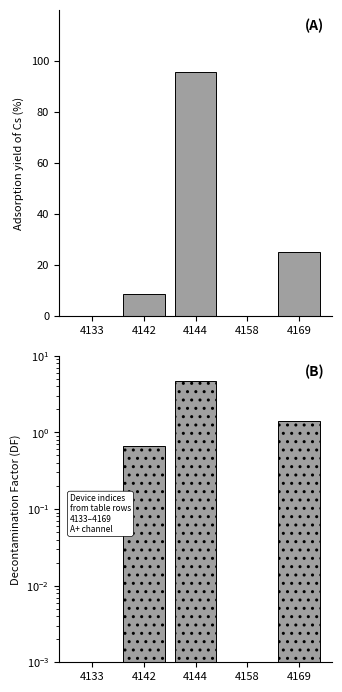

At which category is the sum across all series the highest?

4144